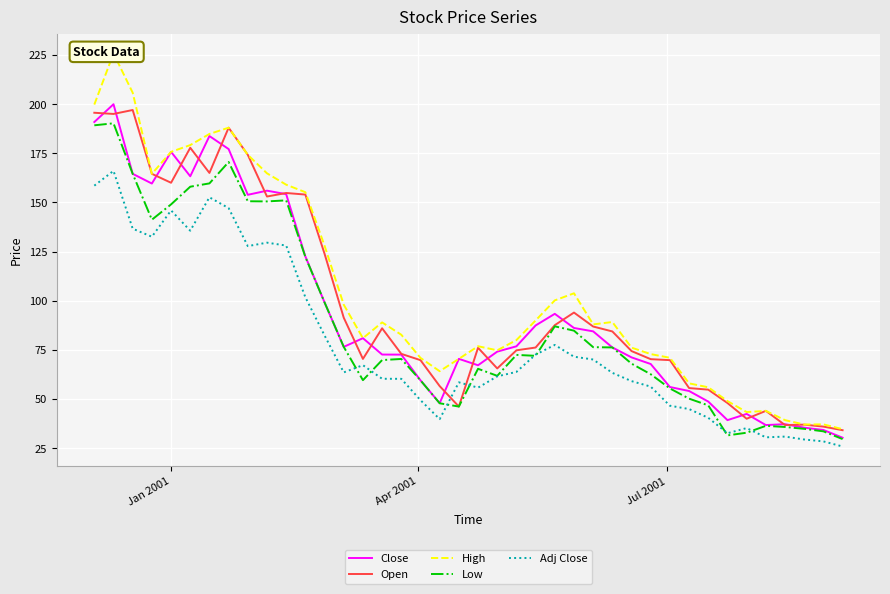

What is the minimum value for Close?

30.4